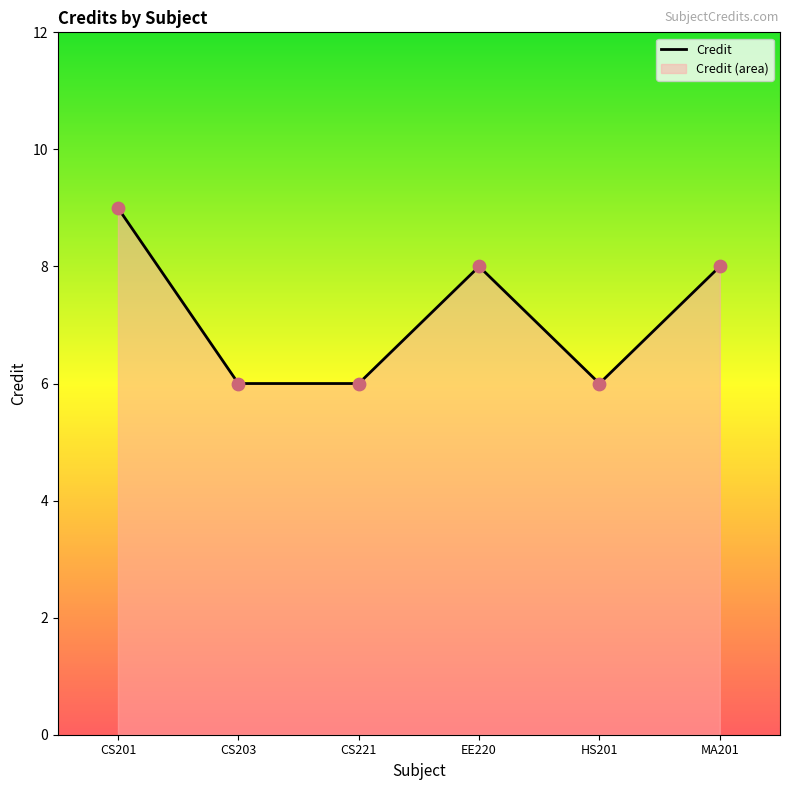

Approximately how many times larger is the value at HS201 compared to CS203?

1.0